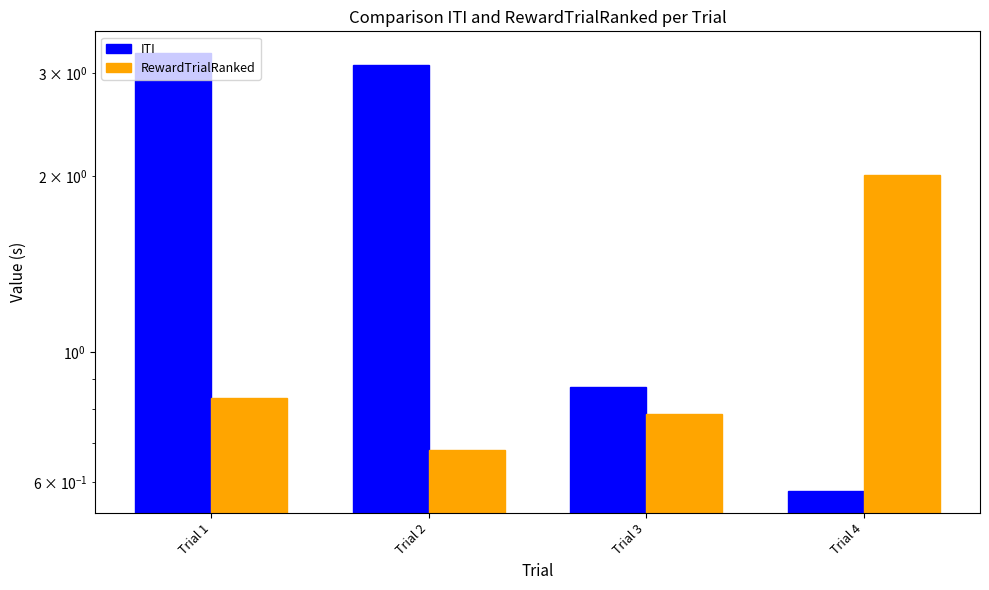

What is the minimum value shown in the chart?

0.6